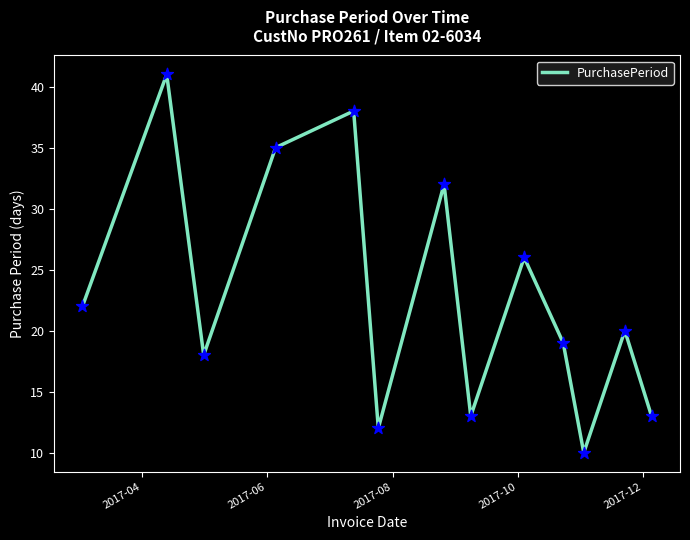

What is the difference between the maximum and minimum values?

31